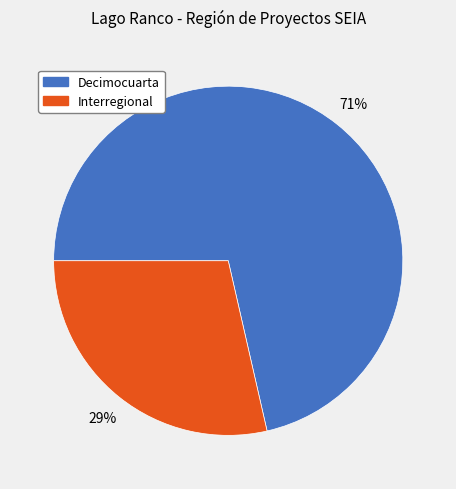

Which category has the biggest portion of the pie?

Decimocuarta